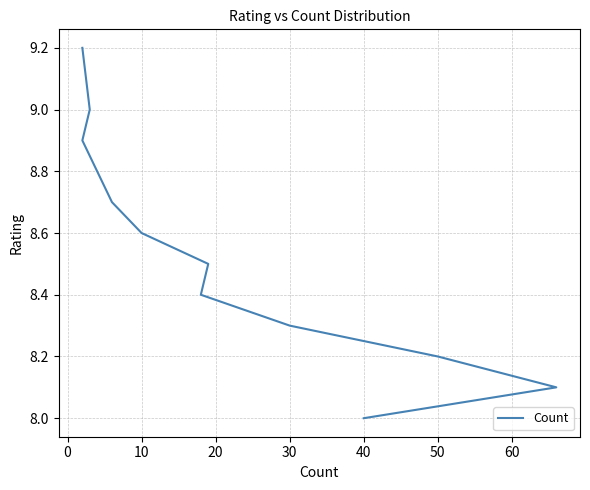

What is the sum of the values at −10 and 70?

16.8